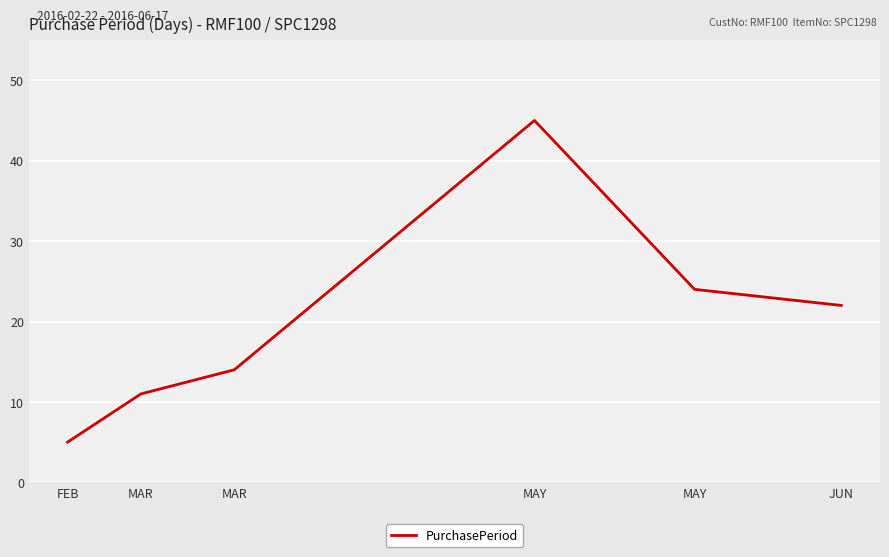

How many categories are shown in the chart?

6